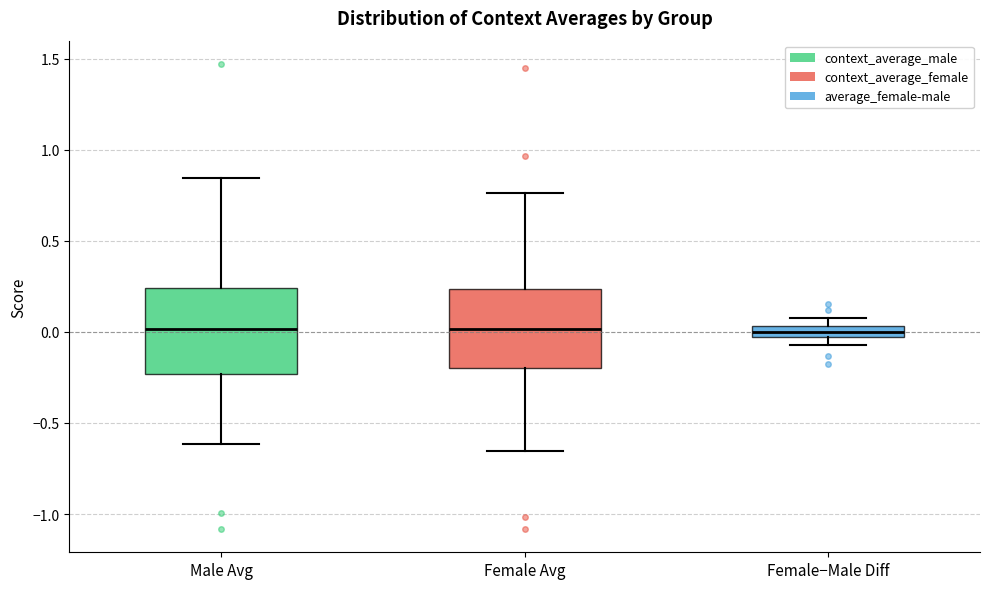

Where does the upper whisker of the box for Female Avg end on the y-axis? The values are not printed on the chart, so give them approximately, as read against the axis.

0.75